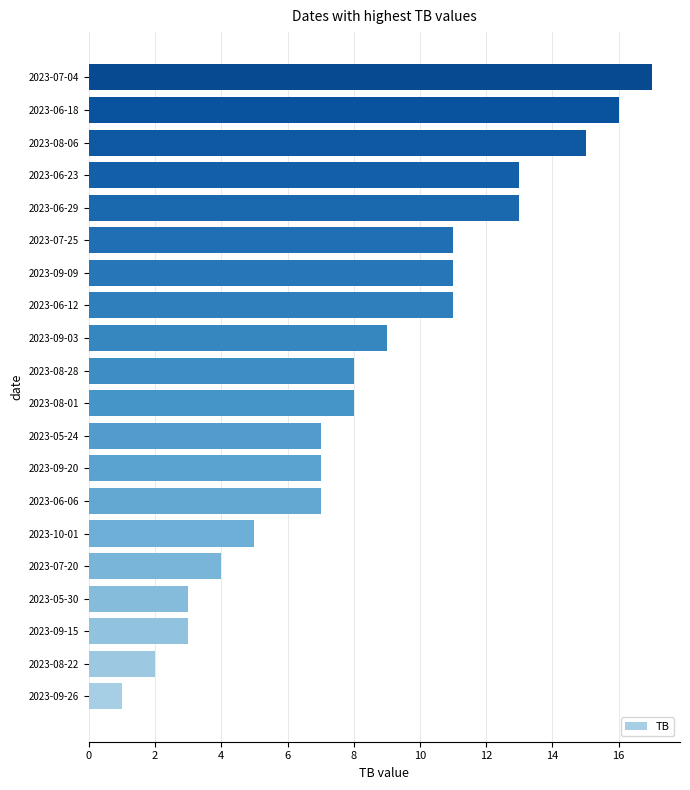

Between 2023-07-25 and 2023-06-18, which is larger?

2023-06-18